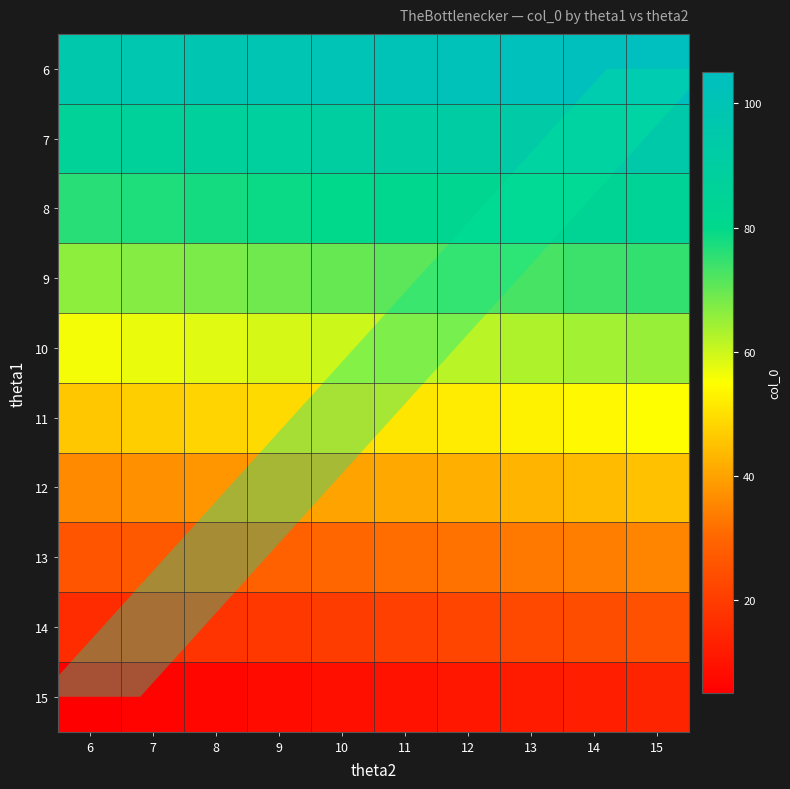

Reading right to left, list all the values displayed in this chart.

6: 15=105	14=104	13=103	12=102	11=101	10=100	9=99	8=98	7=97	6=96
7: 15=95	14=94	13=93	12=92	11=91	10=90	9=89	8=88	7=87	6=86
8: 15=85	14=84	13=83	12=82	11=81	10=80	9=79	8=78	7=77	6=76
9: 15=75	14=74	13=73	12=72	11=71	10=70	9=69	8=68	7=67	6=66
10: 15=65	14=64	13=63	12=62	11=61	10=60	9=59	8=58	7=57	6=56
11: 15=55	14=54	13=53	12=52	11=51	10=50	9=49	8=48	7=47	6=46
12: 15=45	14=44	13=43	12=42	11=41	10=40	9=39	8=38	7=37	6=36
13: 15=35	14=34	13=33	12=32	11=31	10=30	9=29	8=28	7=27	6=26
14: 15=25	14=24	13=23	12=22	11=21	10=20	9=19	8=18	7=17	6=16
15: 15=14	14=13	13=12	12=11	11=10	10=9	9=8	8=7	7=6	6=5